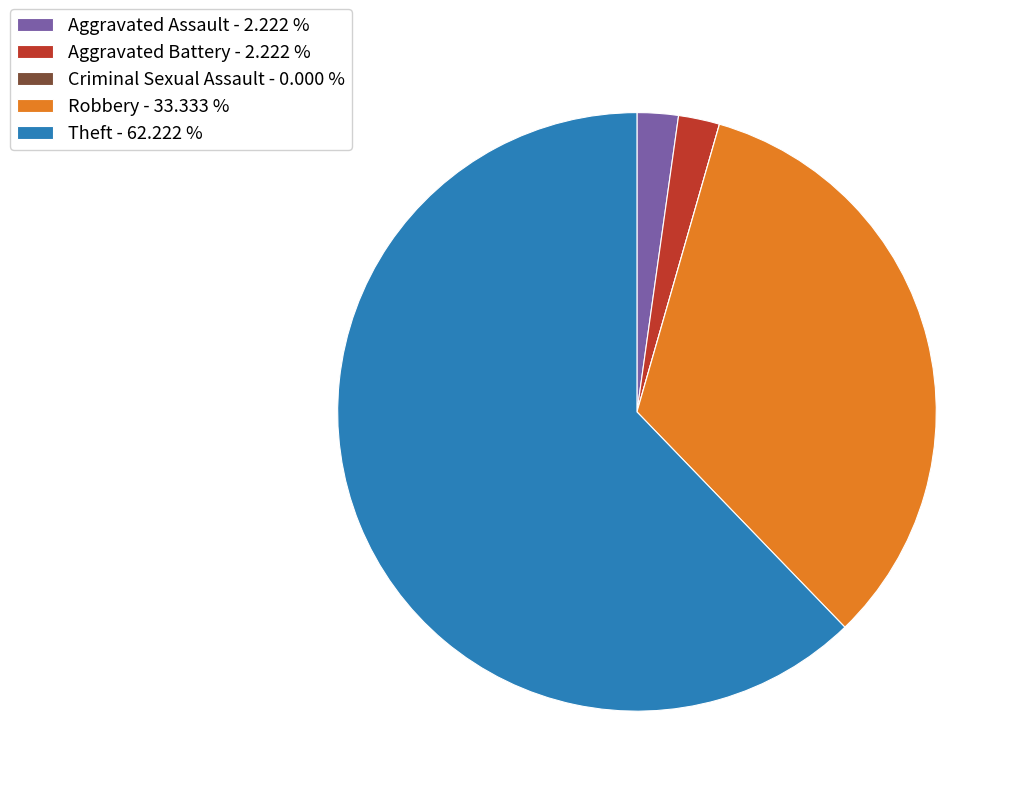

What is the ratio of the value at Theft - 62.222 % to the value at Aggravated Battery - 2.222 %?

28.0